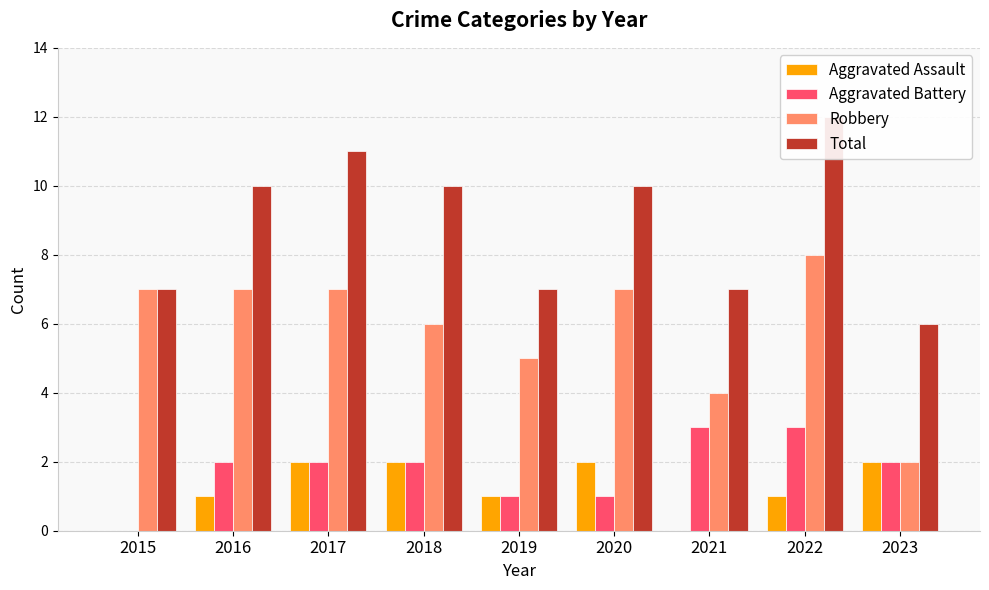

Does the chart contain any negative values?

No